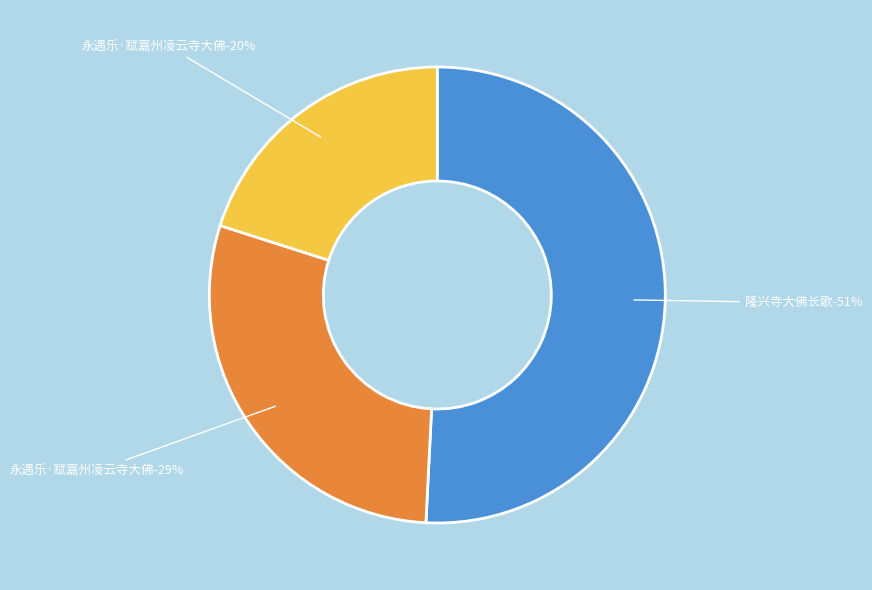

Do 隆兴寺大佛长歌 and 永遇乐·赋嘉州凌云寺大佛 together represent more than half of the pie?

Yes